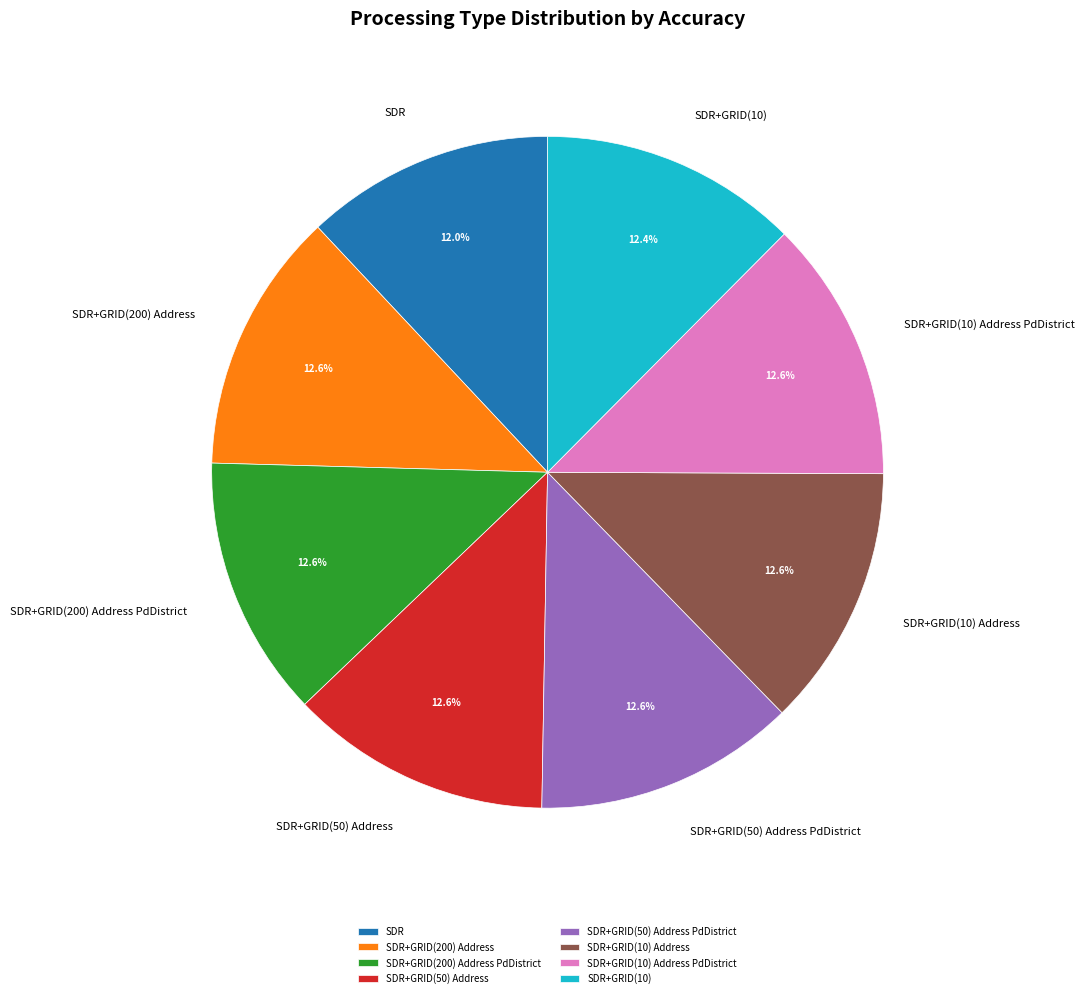

Does any single category account for the majority?

No